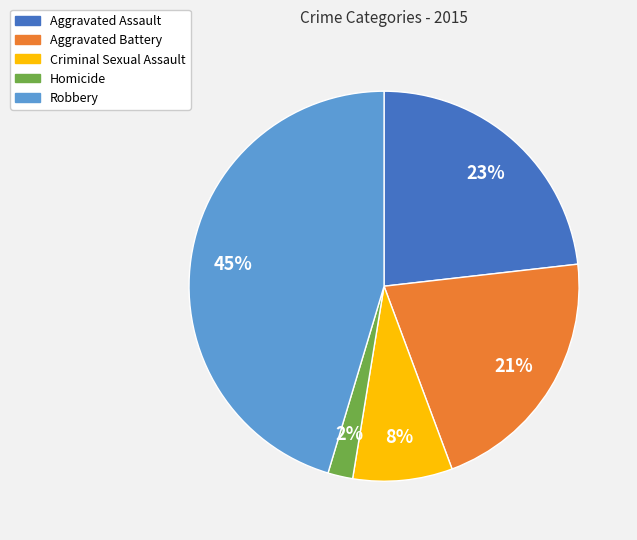

What percentage is the Aggravated Battery slice, to the nearest percent?

21%